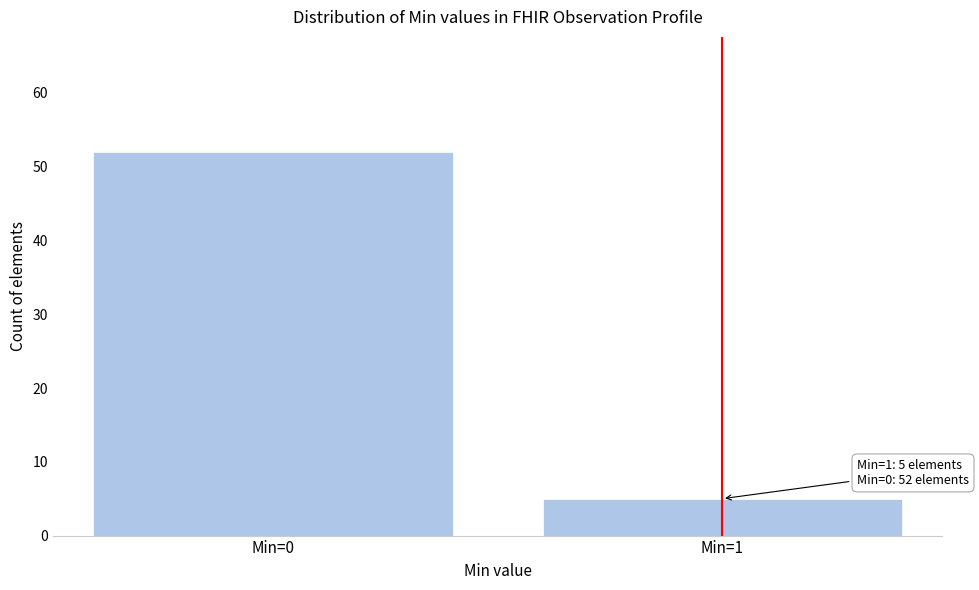

Reading right to left, what are all the values shown in this chart?

5	52